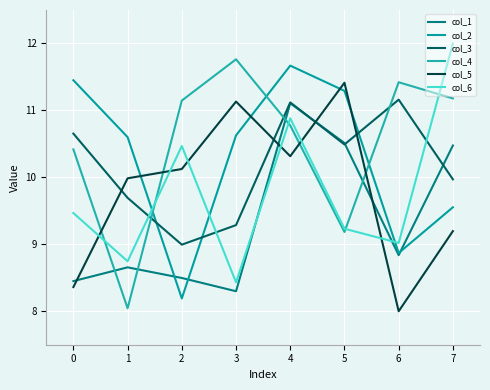

At how many categories does at least one series exceed 9?

8